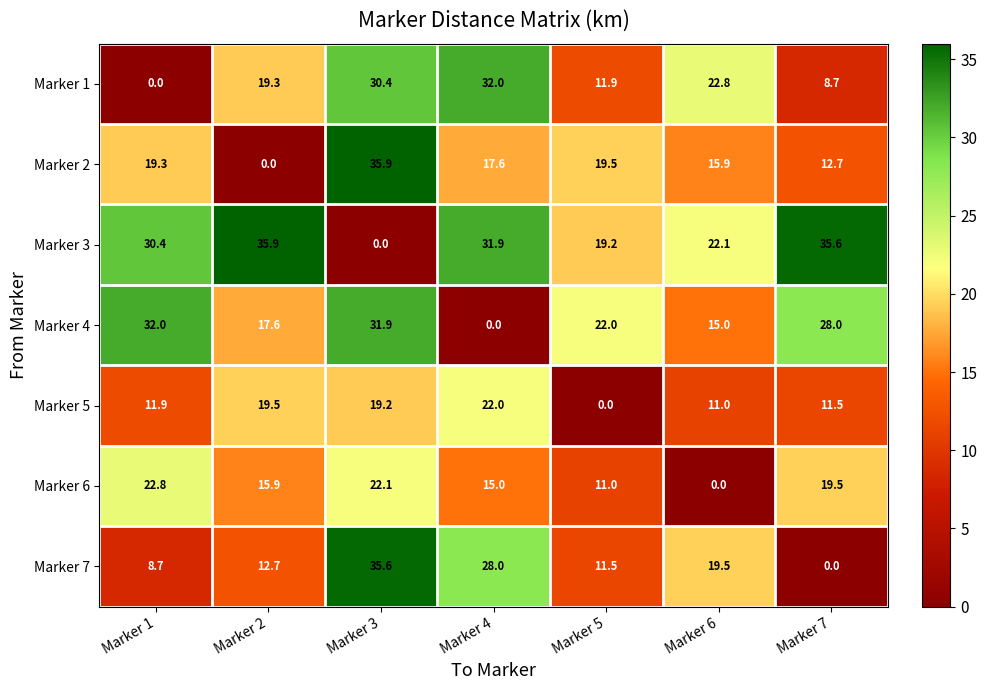

What is the difference between the Marker 3 values at Marker 5 and Marker 3?

19.2